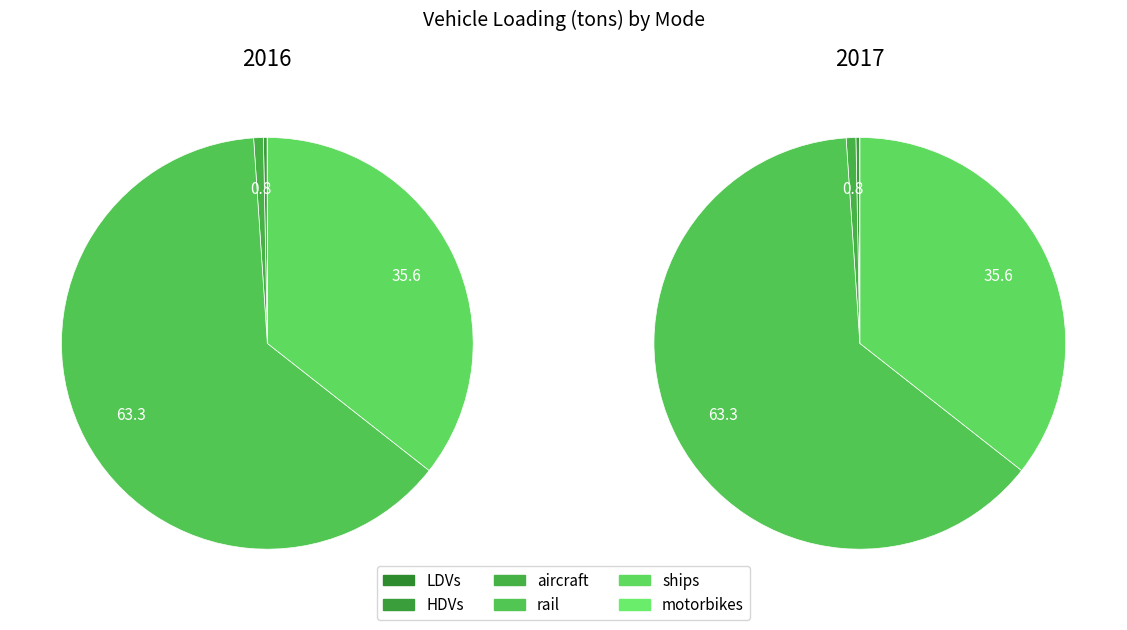

To the nearest percent, what is the difference between the HDVs and ships slice percentages?

35%